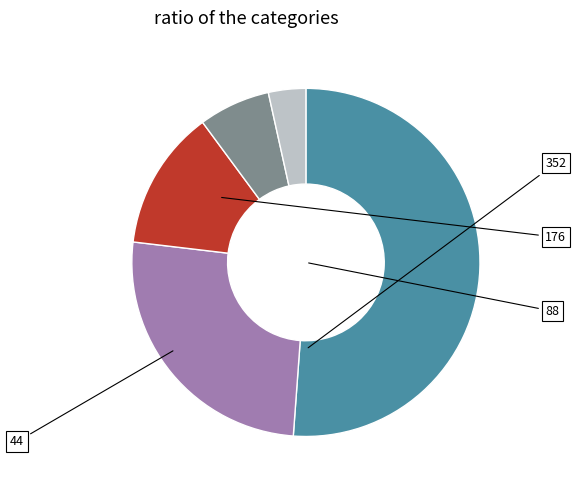

Is there a majority slice in this chart?

Yes